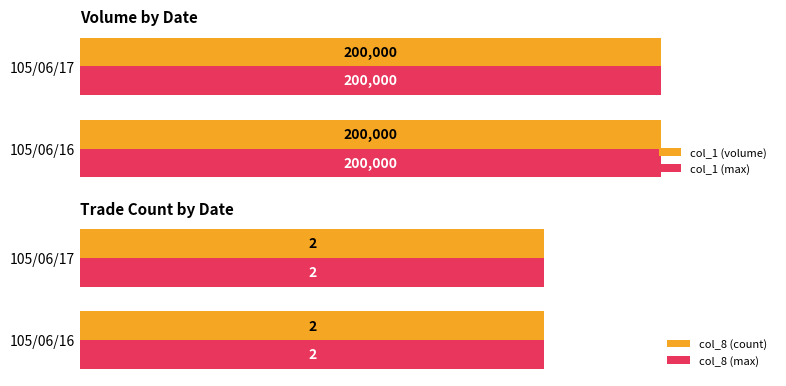

Between 105/06/16 and 105/06/17, which series saw the biggest shift?

col_1